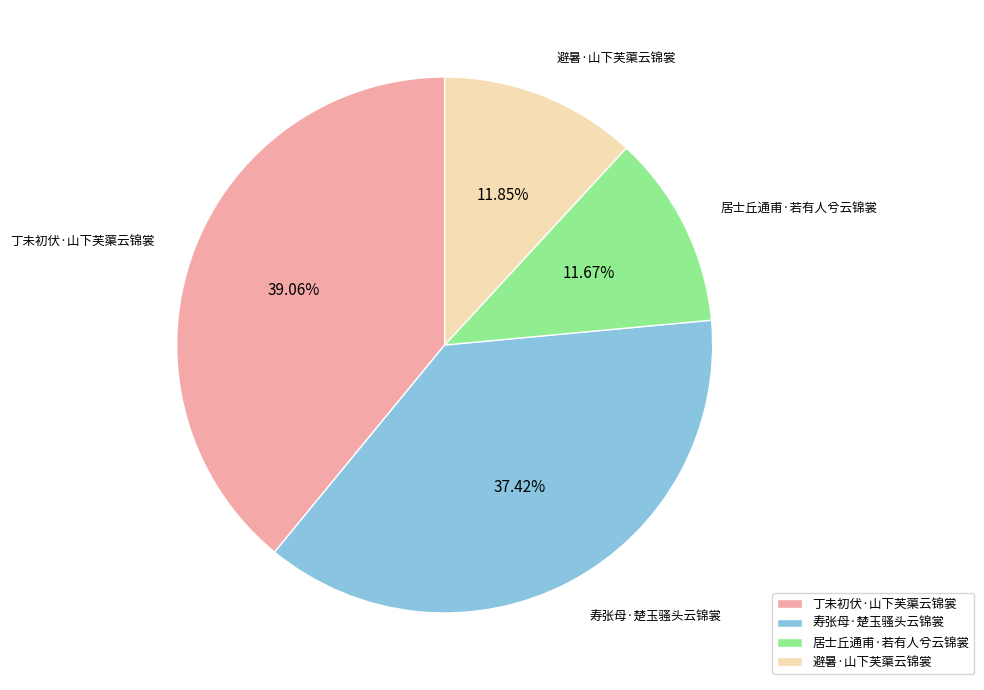

Which category has the biggest portion of the pie?

丁未初伏·山下芙蕖云锦裳